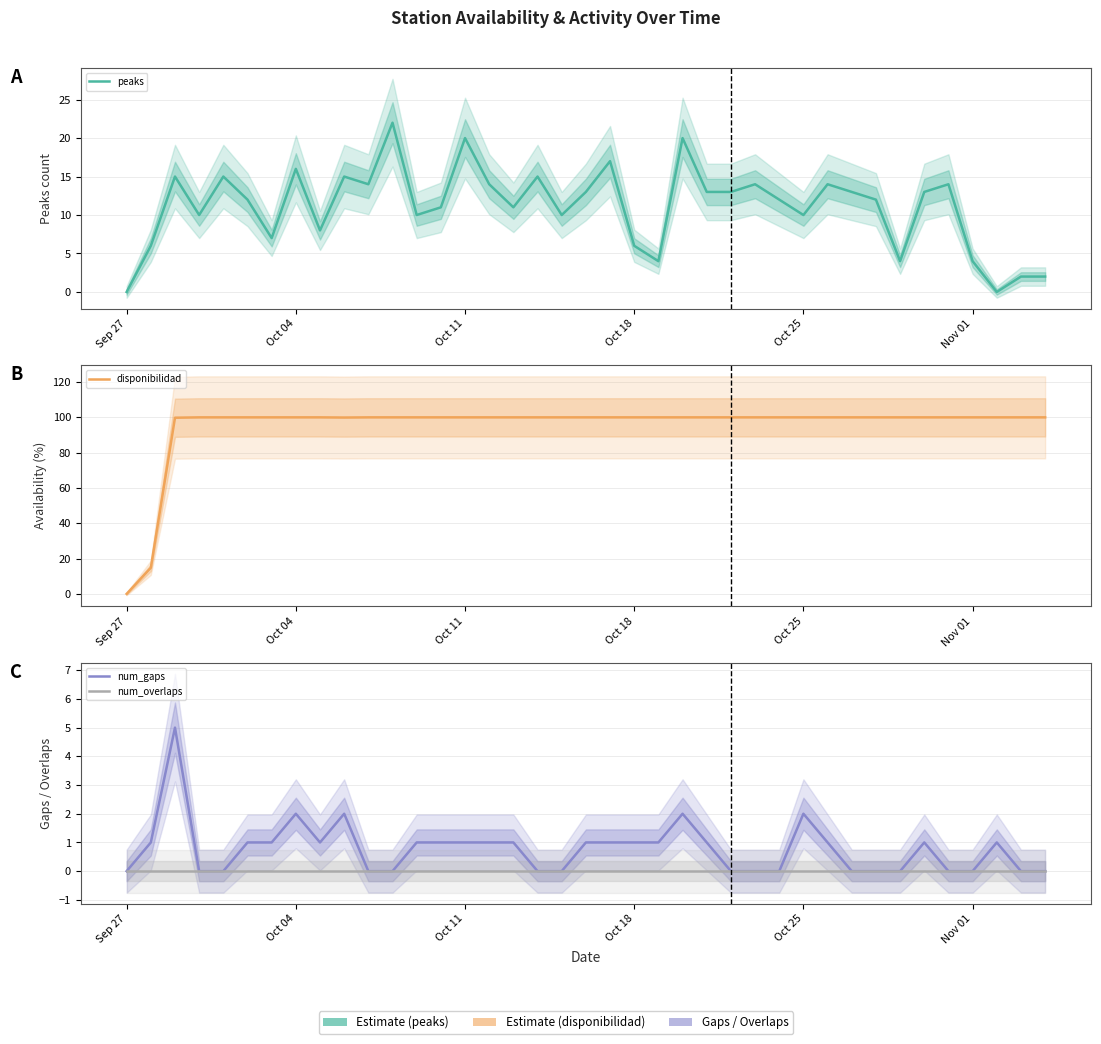

What is the sum of all disponibilidad values?

3714.5